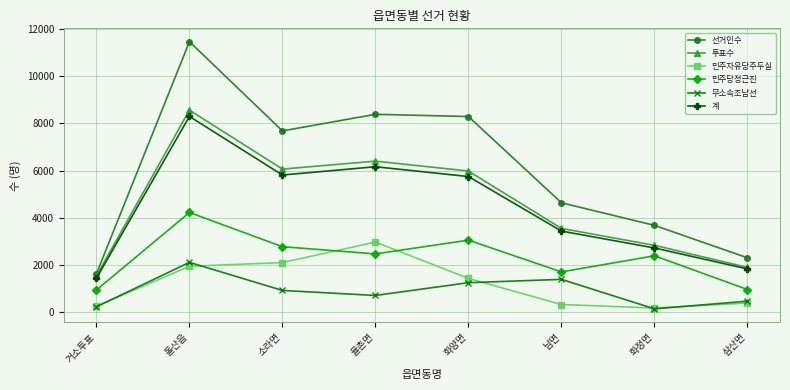

Is it true that 계 equals 1836 at 삼산면?

True